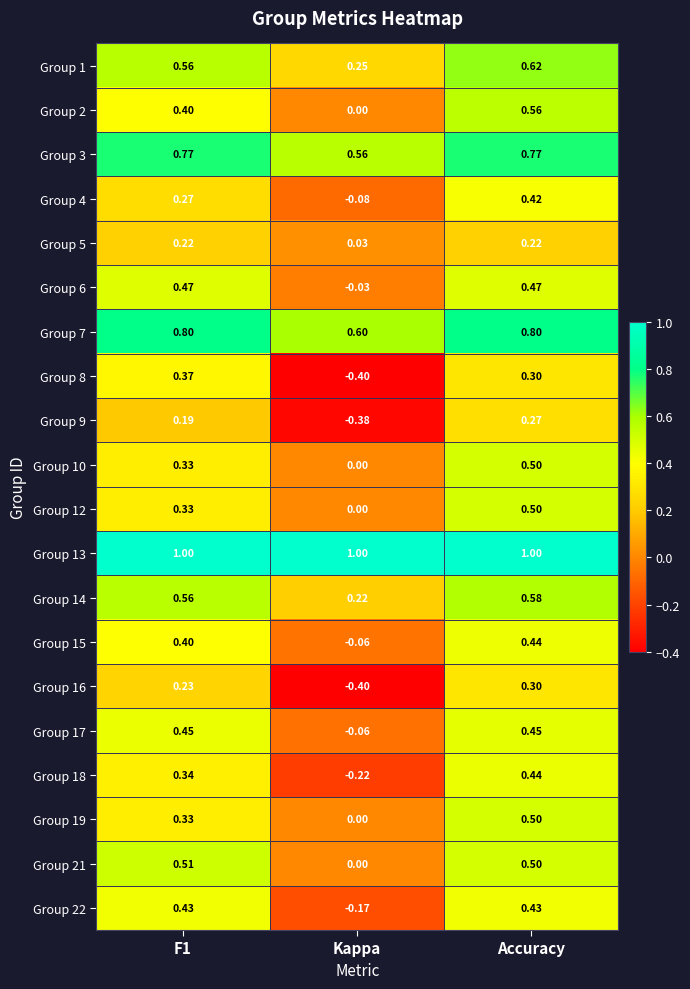

At how many categories does at least one series exceed 0?

3